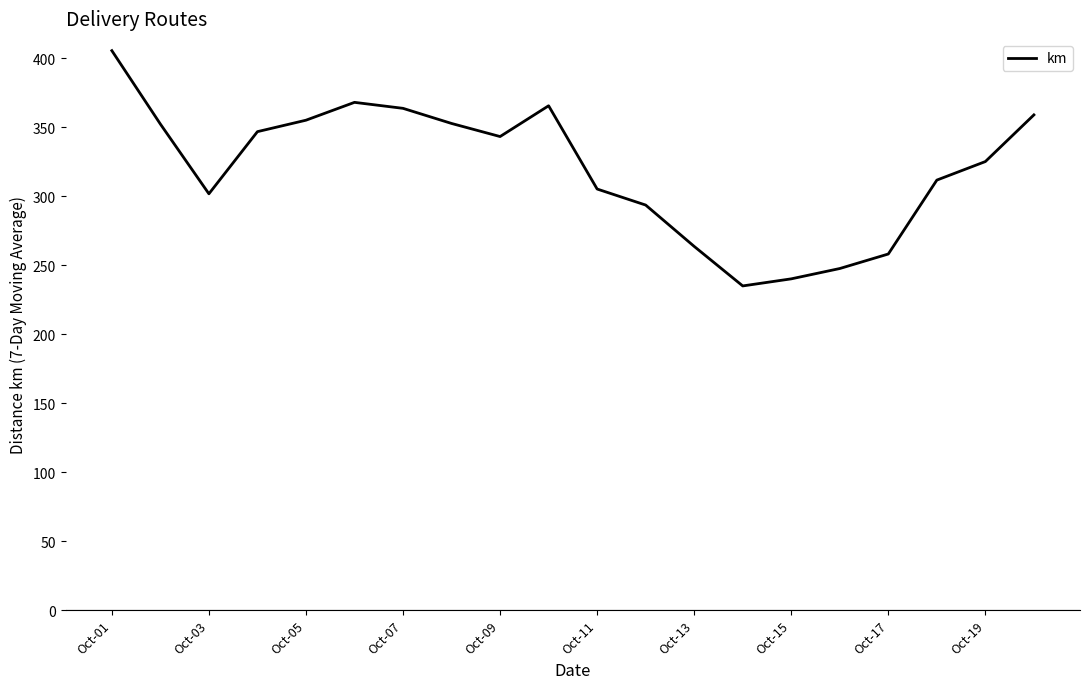

What is the minimum value shown in the chart?

234.9